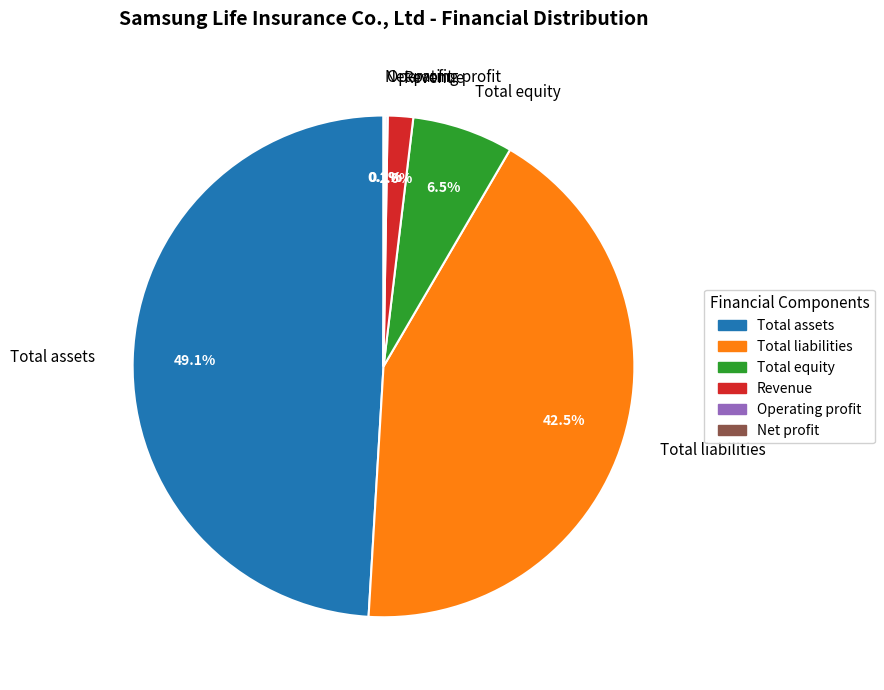

Is Total liabilities the majority of the pie?

No